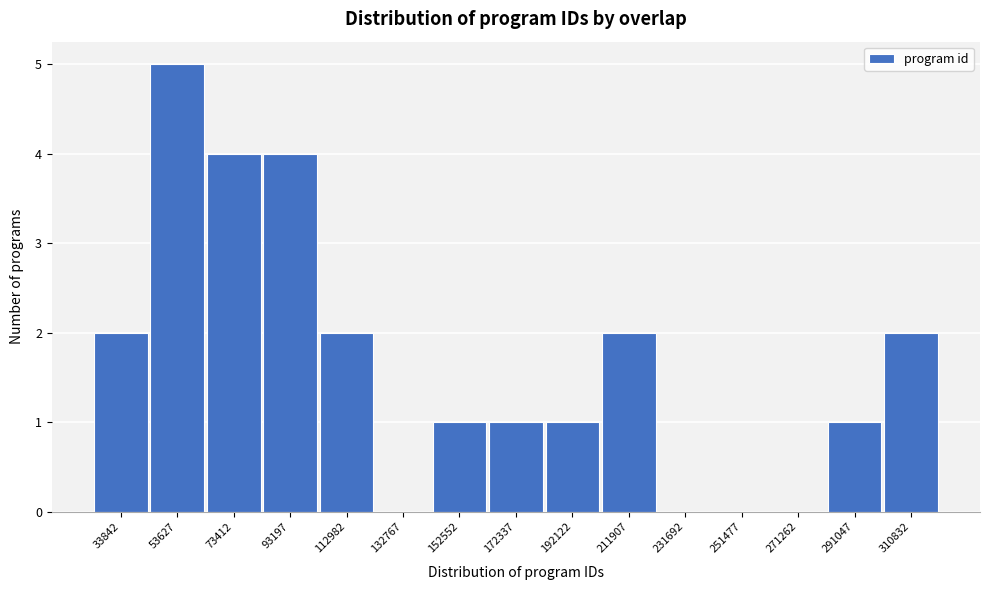

Reading left to right, extract all data points from this chart.

33842=2	53627=5	73412=4	93197=4	112982=2	132767=0	152552=1	172337=1	192122=1	211907=2	231692=0	251477=0	271262=0	291047=1	310832=2